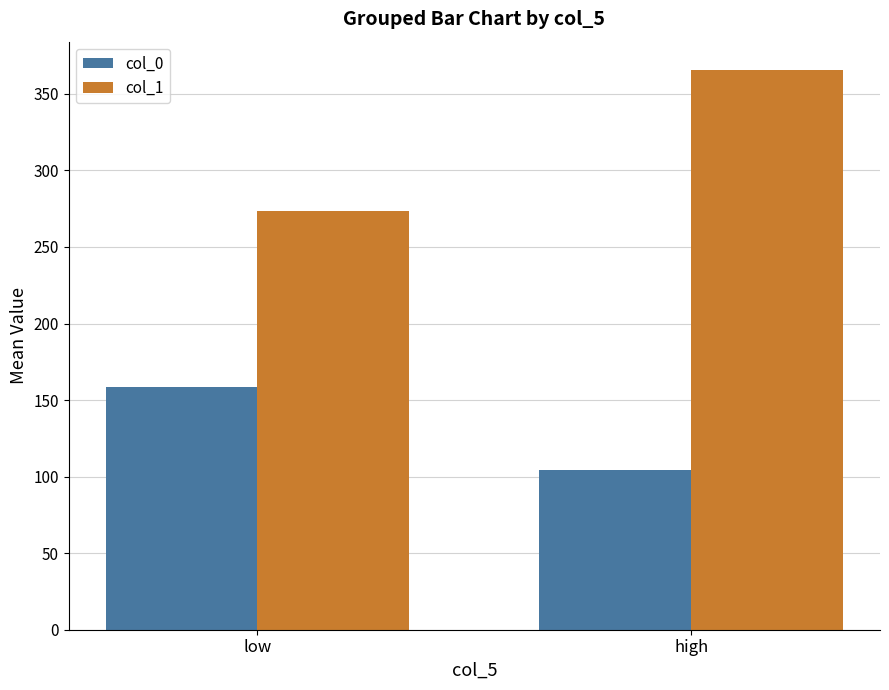

Which series has the widest spread of values?

col_1